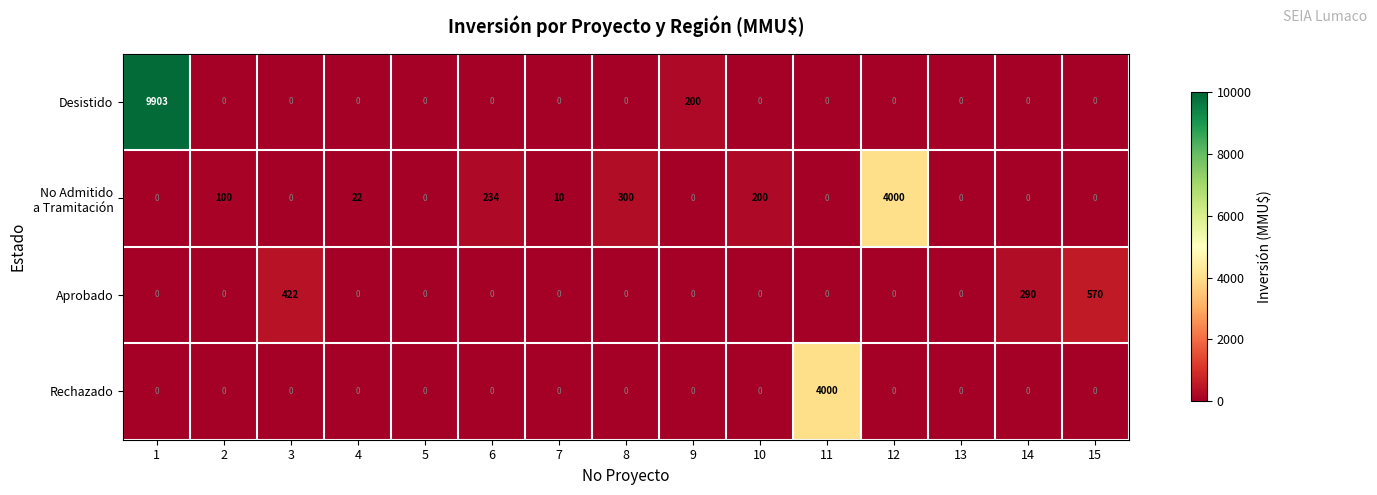

At how many categories does at least one series exceed 5172?

1